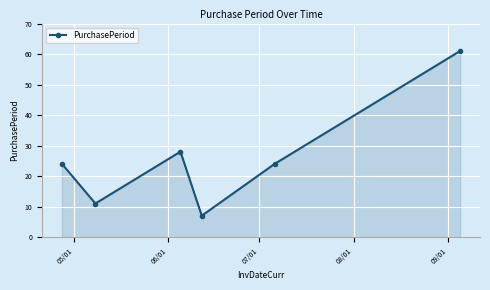

Reading left to right, extract all data points from this chart.

24	11	28	7	24	61